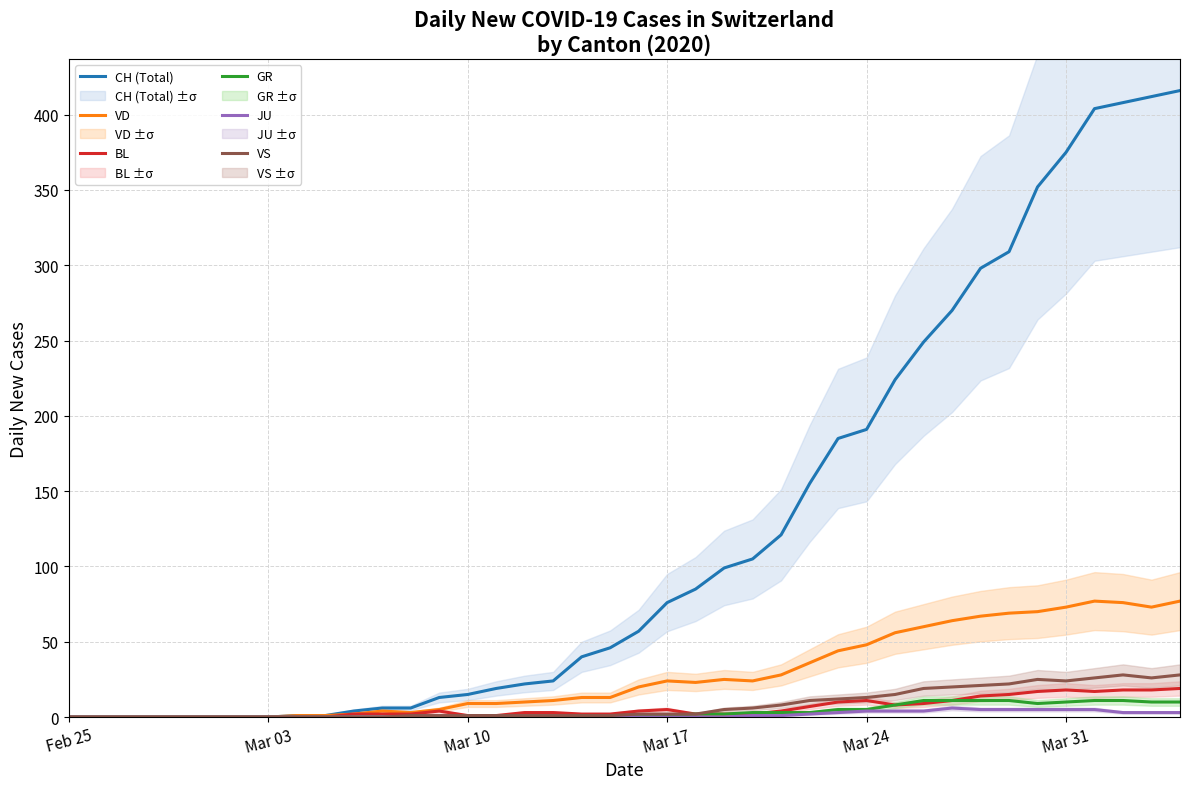

What is the highest value of the GR series?

11